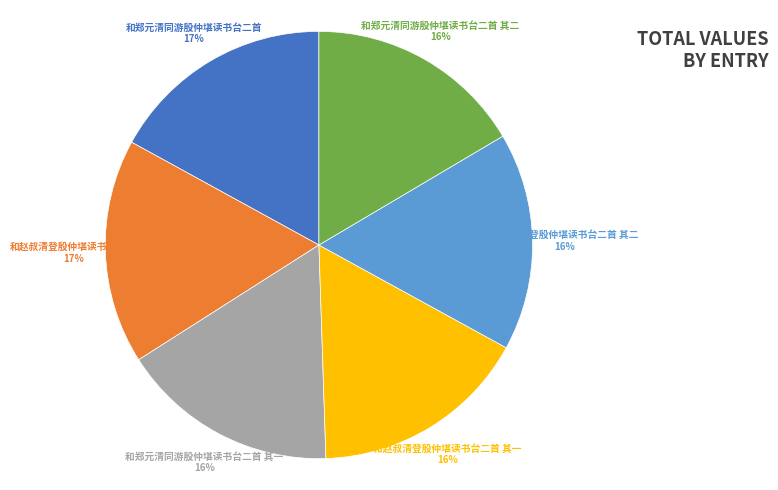

To the nearest percent, what is the combined percentage of 和郑元清同游殷仲堪读书台二首 其二 and 和赵叔清登殷仲堪读书台二首 其一?

33%